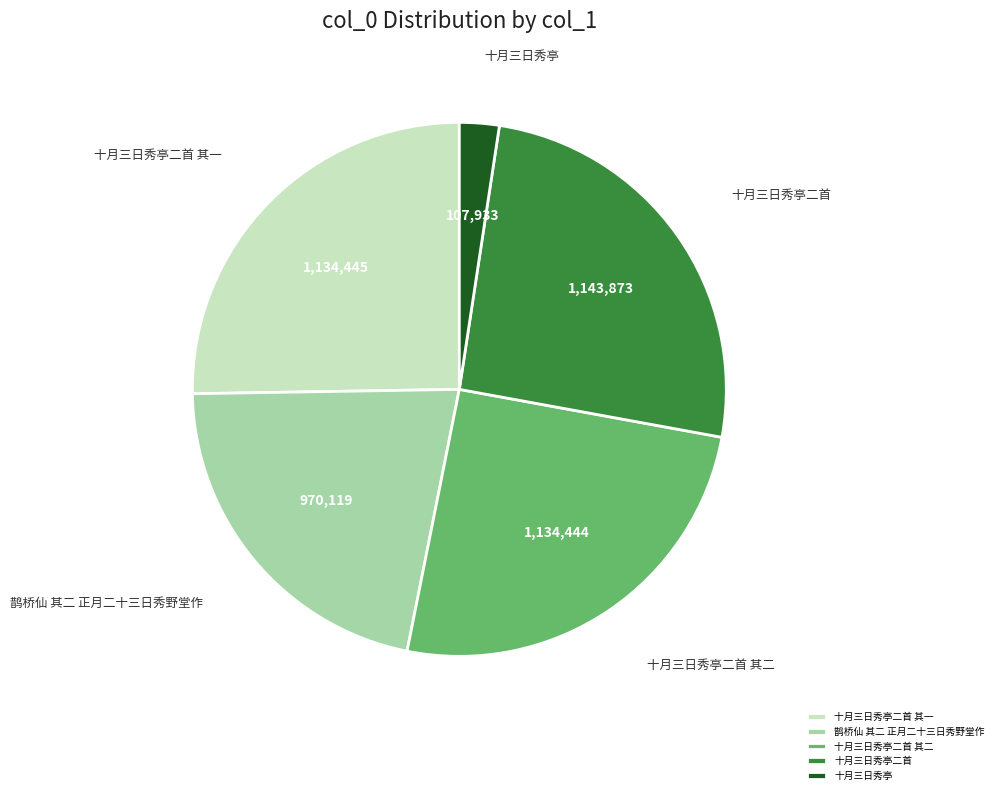

Do 十月三日秀亭二首 其二 and 十月三日秀亭 together represent more than half of the pie?

No